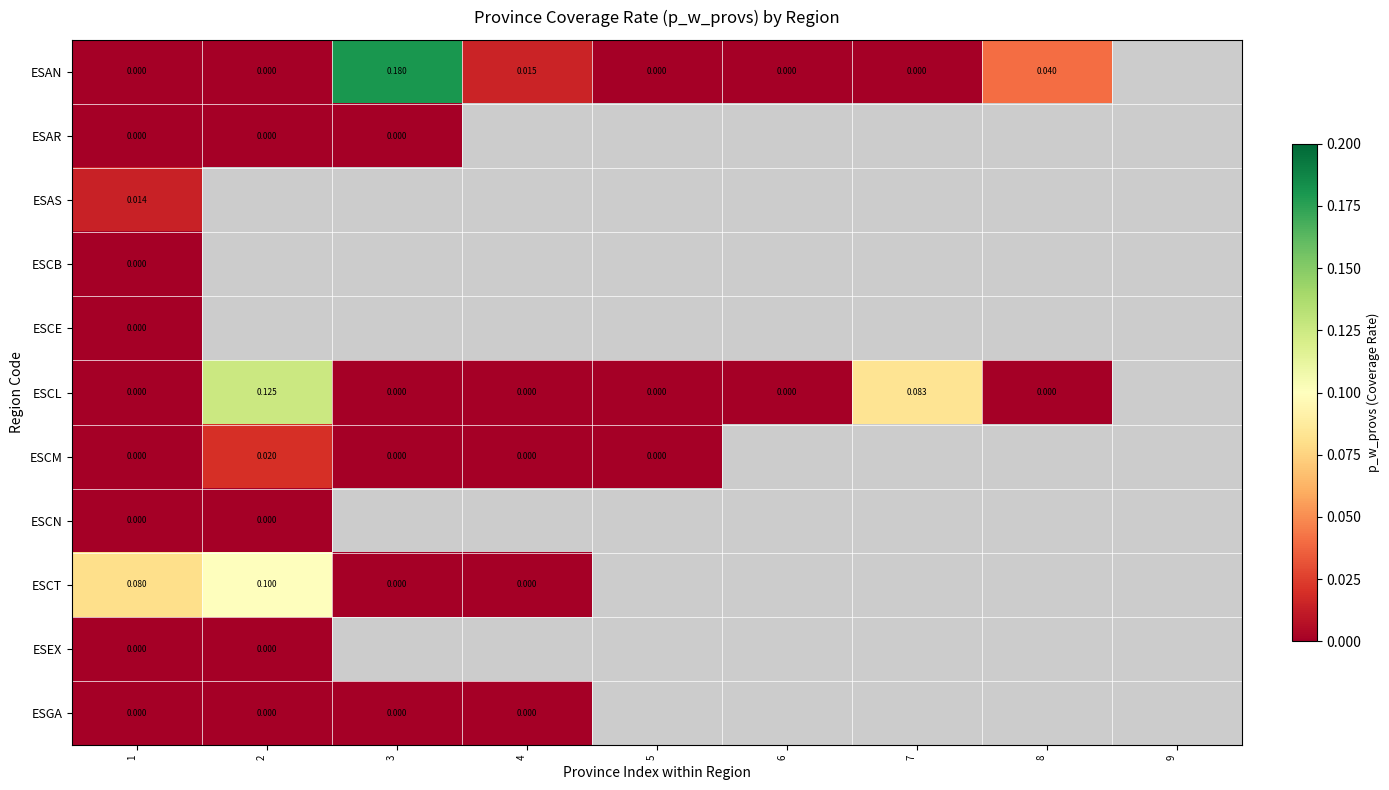

At 2, list the series in order from largest to smallest.

ESAS, ESCB, ESCE, ESCL, ESCT, ESCM, ESAN, ESAR, ESCN, ESEX, ESGA